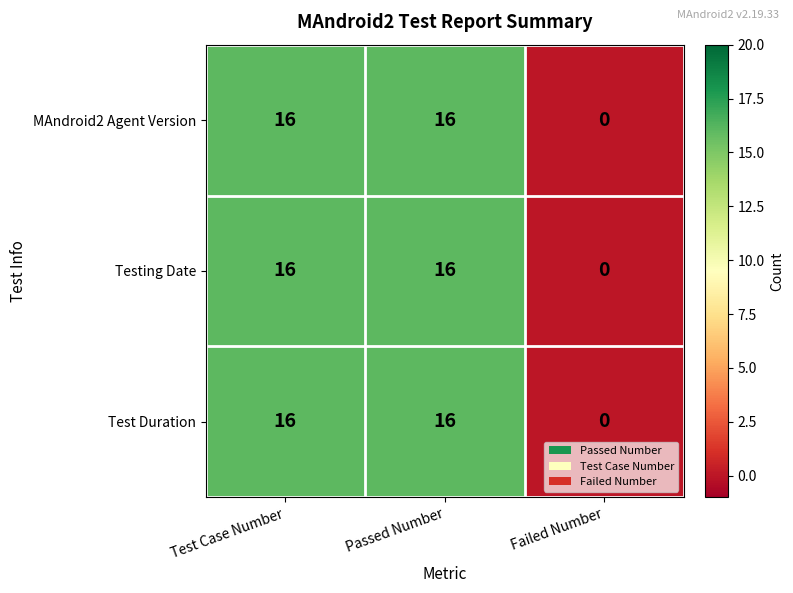

How many data points does each series have?

3